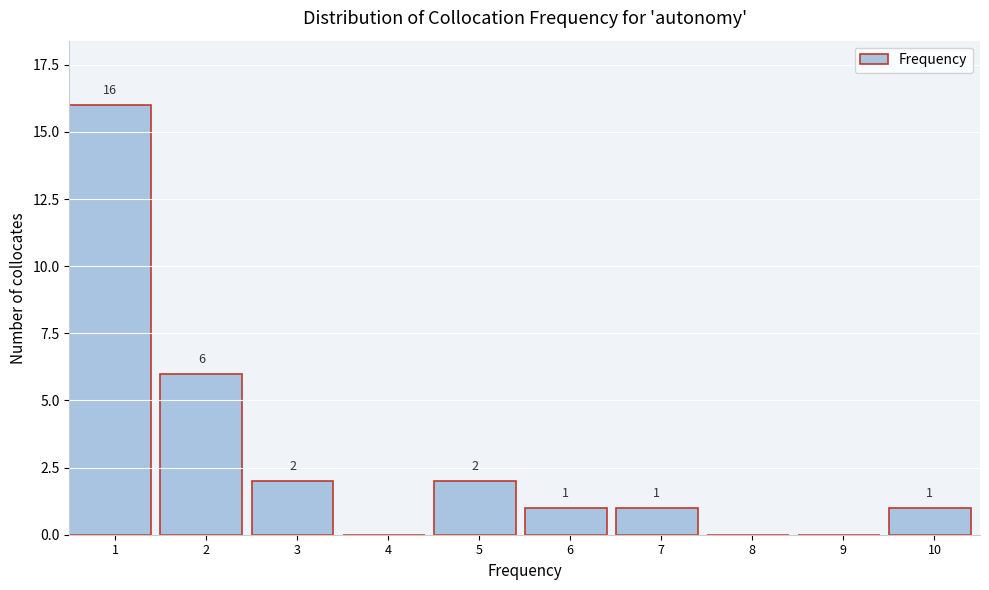

Reading left to right, list all the values displayed in this chart.

1=16	2=6	3=2	4=0	5=2	6=1	7=1	8=0	9=0	10=1